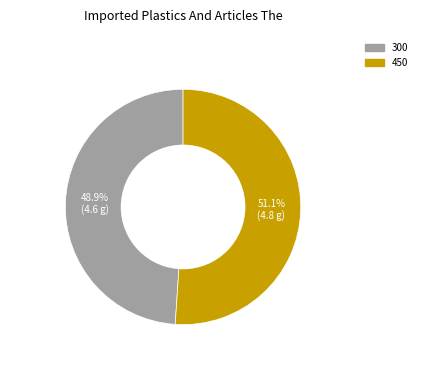

How many slices are in this pie chart?

2